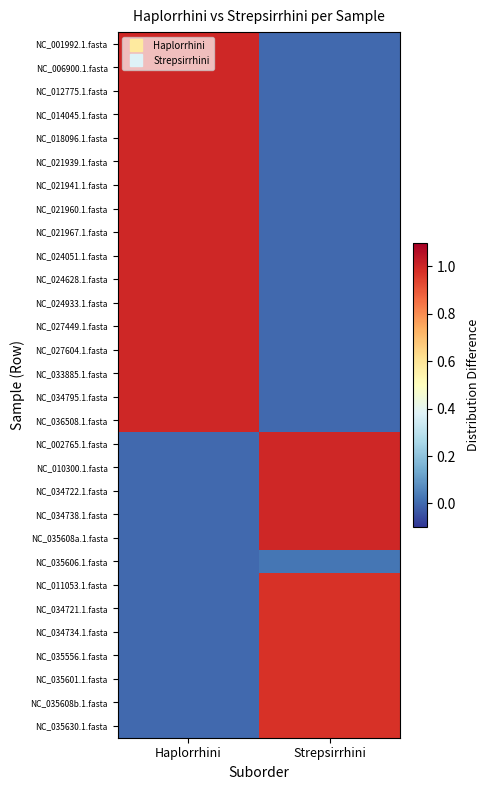

What is the spread (max minus min) of values at Haplorrhini?

1.0